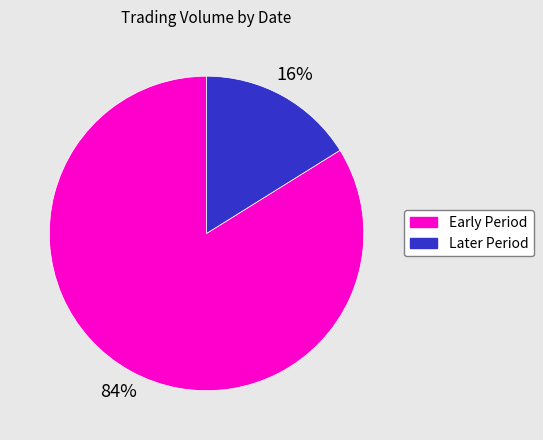

To the nearest percent, what percentage of the pie is Later Period?

16%